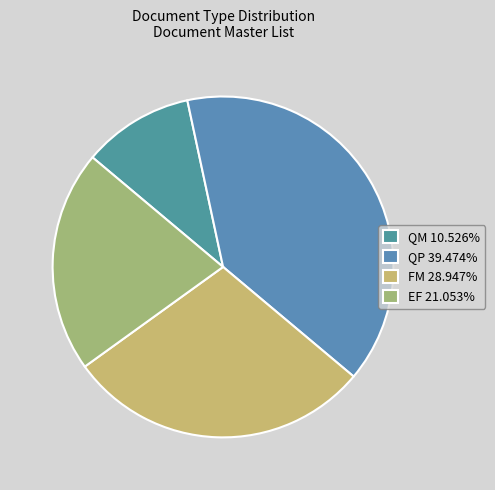

Count the number of slices in the pie.

4